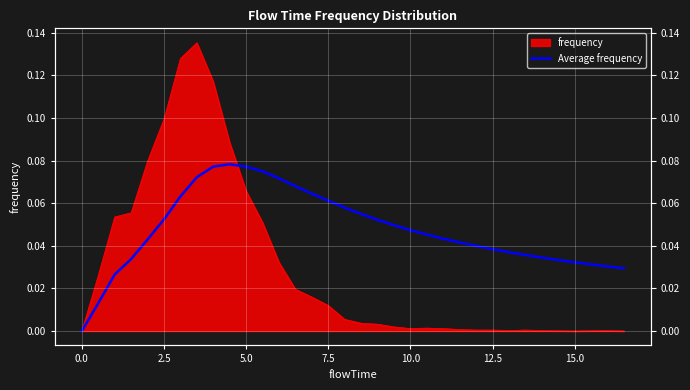

What is the difference between the maximum and minimum values?

0.1